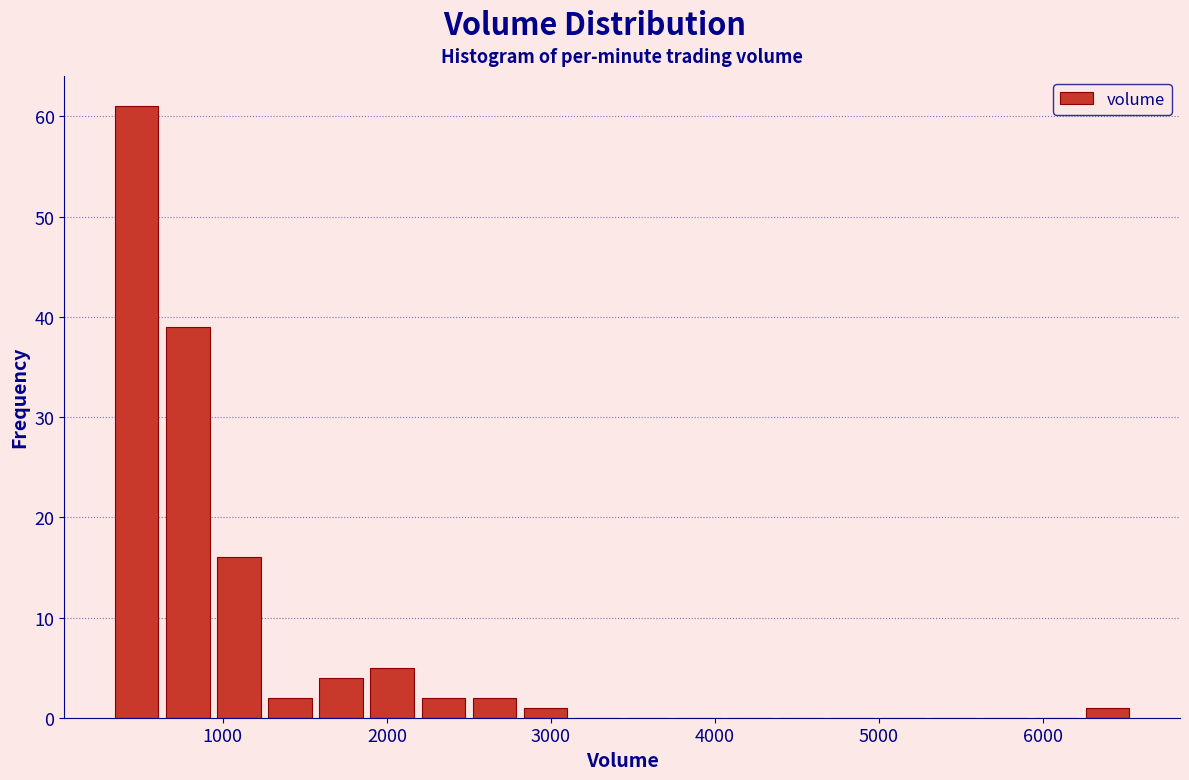

Read against the x-axis, roughly where is the centre of the tallest bar?

500